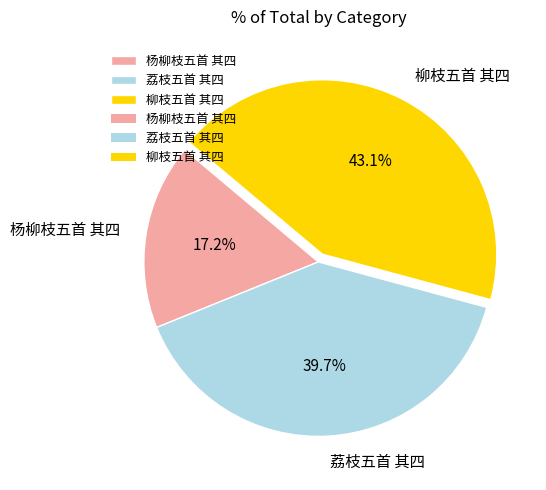

What percentage is the 荔枝五首 其四 slice, to the nearest percent?

40%